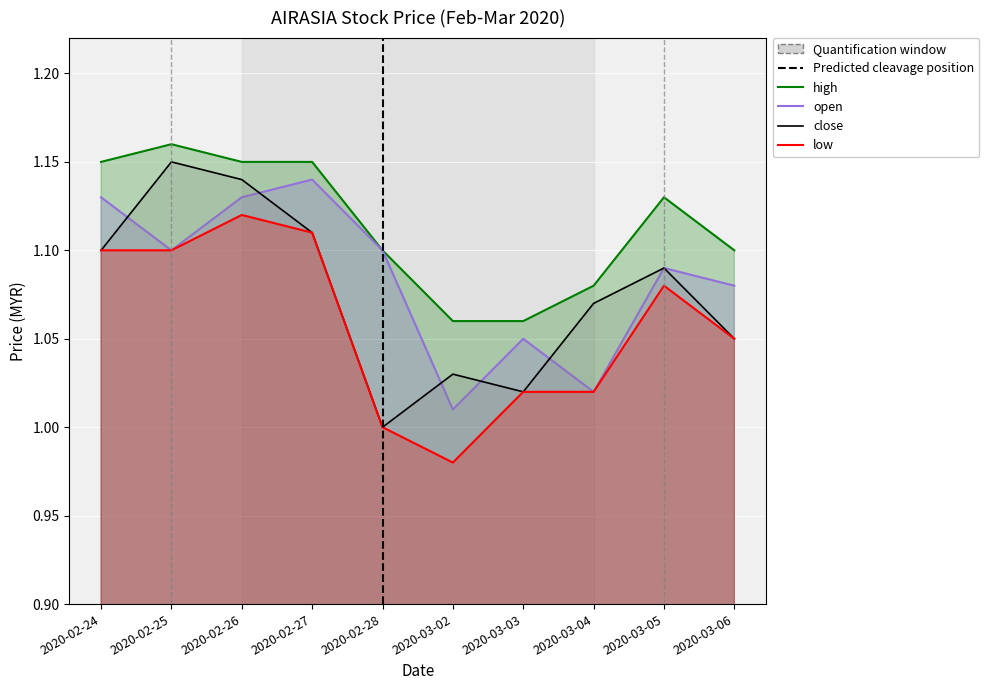

Reading left to right, what are all the values shown in this chart?

open: 2020-02-24=1.1	2020-02-25=1.1	2020-02-26=1.1	2020-02-27=1.1	2020-02-28=1.1	2020-03-02=1.0	2020-03-03=1.1	2020-03-04=1.0	2020-03-05=1.1	2020-03-06=1.1
high: 2020-02-24=1.1	2020-02-25=1.2	2020-02-26=1.1	2020-02-27=1.1	2020-02-28=1.1	2020-03-02=1.1	2020-03-03=1.1	2020-03-04=1.1	2020-03-05=1.1	2020-03-06=1.1
low: 2020-02-24=1.1	2020-02-25=1.1	2020-02-26=1.1	2020-02-27=1.1	2020-02-28=1.0	2020-03-02=1.0	2020-03-03=1.0	2020-03-04=1.0	2020-03-05=1.1	2020-03-06=1.1
close: 2020-02-24=1.1	2020-02-25=1.1	2020-02-26=1.1	2020-02-27=1.1	2020-02-28=1.0	2020-03-02=1.0	2020-03-03=1.0	2020-03-04=1.1	2020-03-05=1.1	2020-03-06=1.1